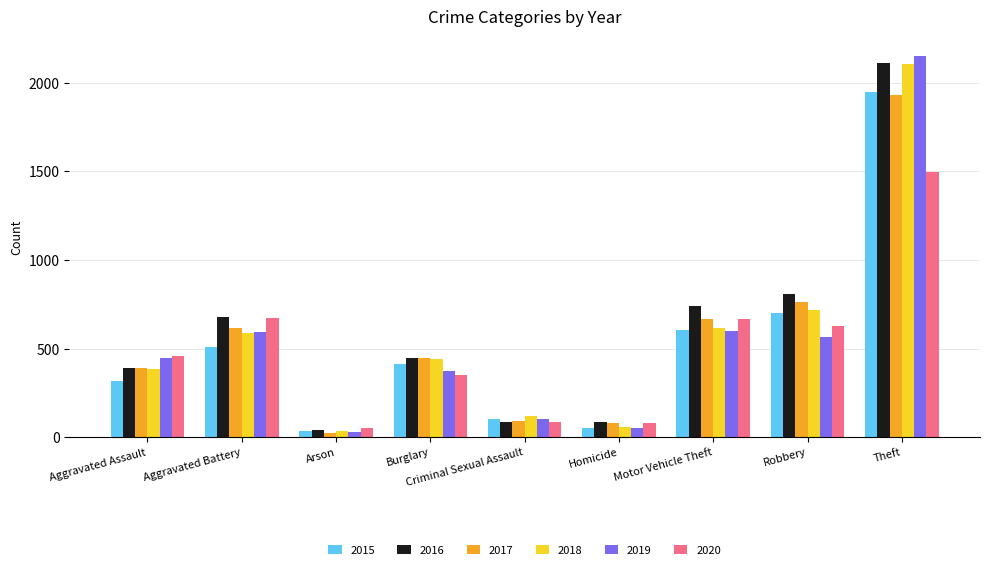

What is the spread (max minus min) of values at Aggravated Assault?

142